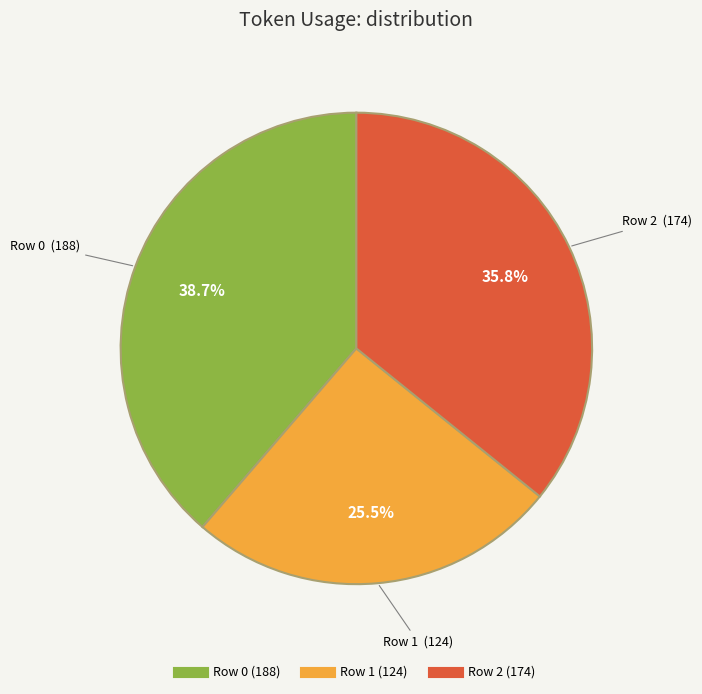

Rank the categories by value from highest to lowest.

Row 0, Row 2, Row 1